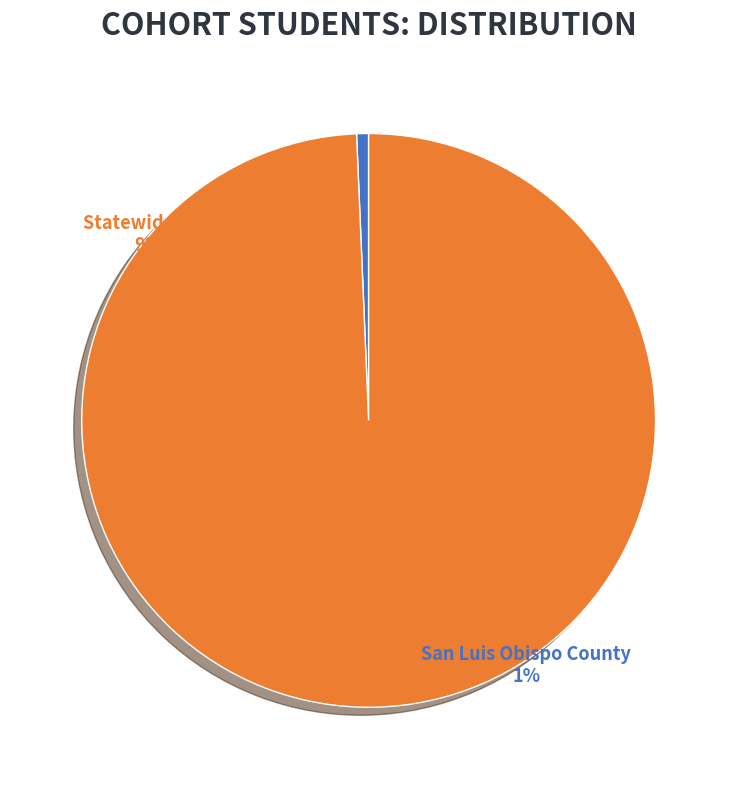

To the nearest percent, what portion does Statewide Total represent?

99%